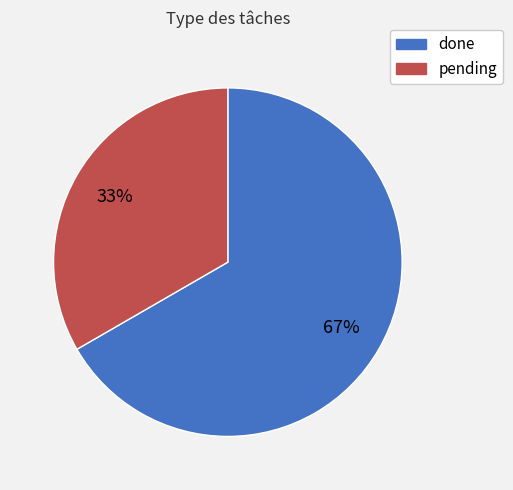

To the nearest percent, what percentage of the pie is pending?

33%